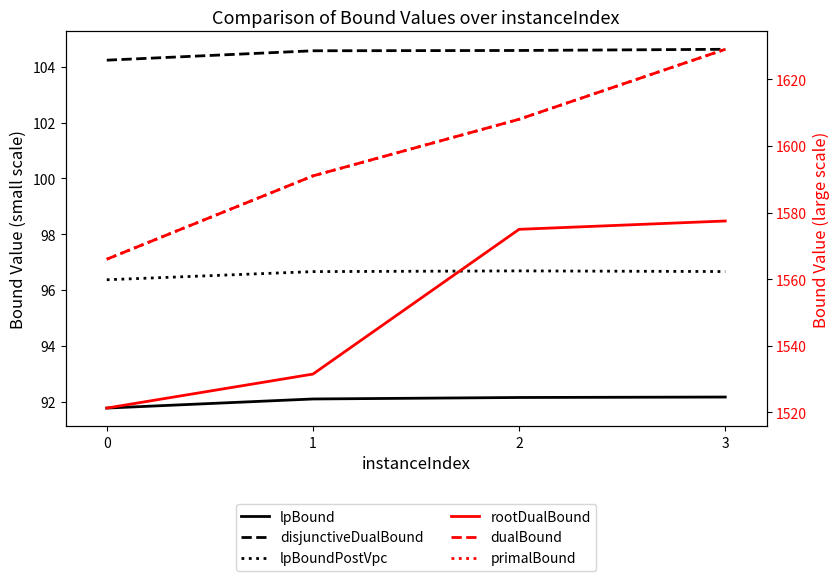

True or false: rootDualBound and disjunctiveDualBound cross at least once.

False